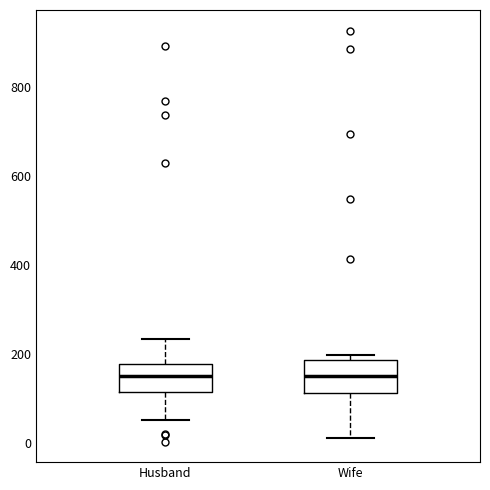

Reading left to right, transcribe this box plot: for each box, give where its median line is, the range the box spans, and where its two whiskers end, as read against the y-axis. The values are not printed on the chart, so give them approximately, as read against the axis.

Husband: median 160, box 120 to 180, whiskers 60 to 240
Wife: median 160, box 120 to 180, whiskers 20 to 200